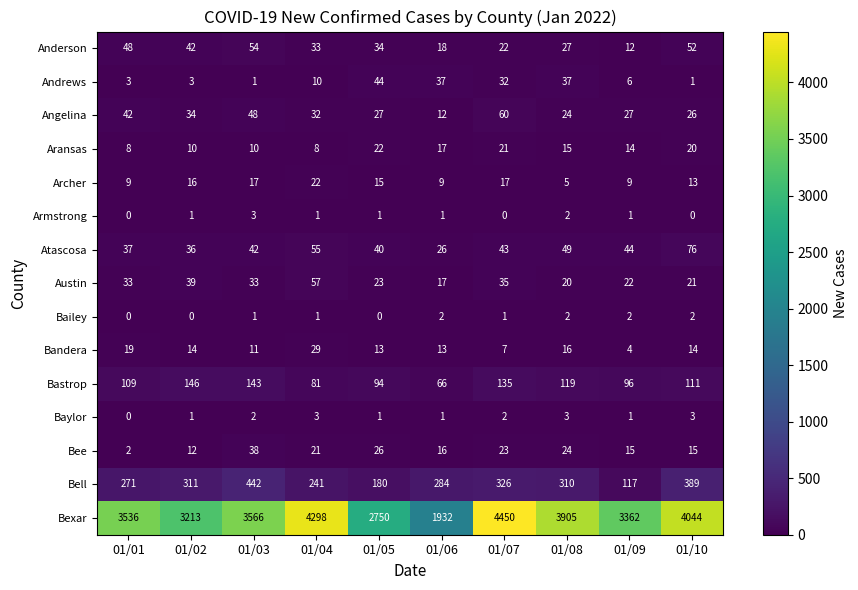

The Atascosa series shows 56 at 01/05. True or false?

False